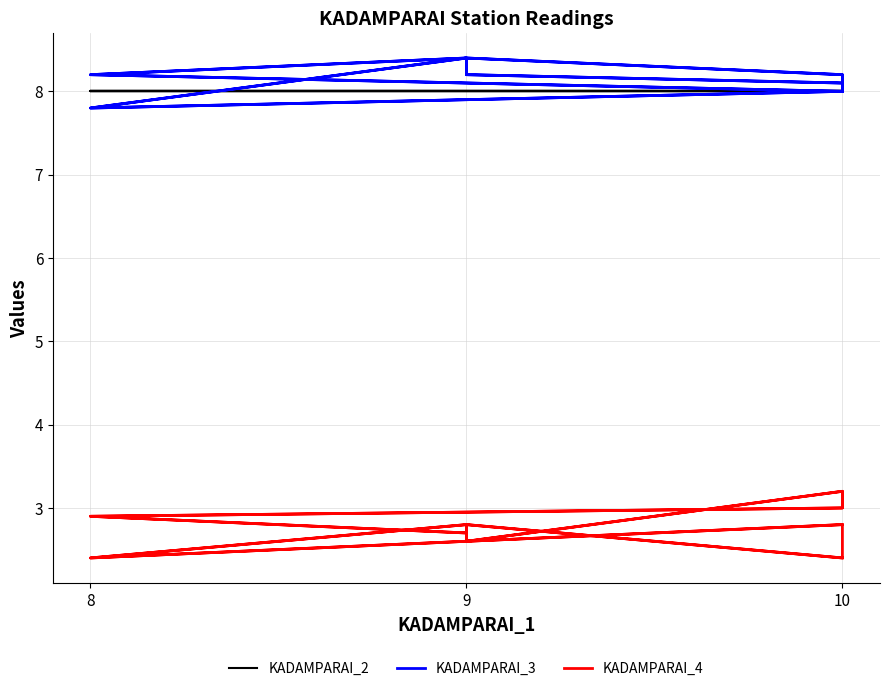

Count the KADAMPARAI_3 values in the range 8 to 9.

18